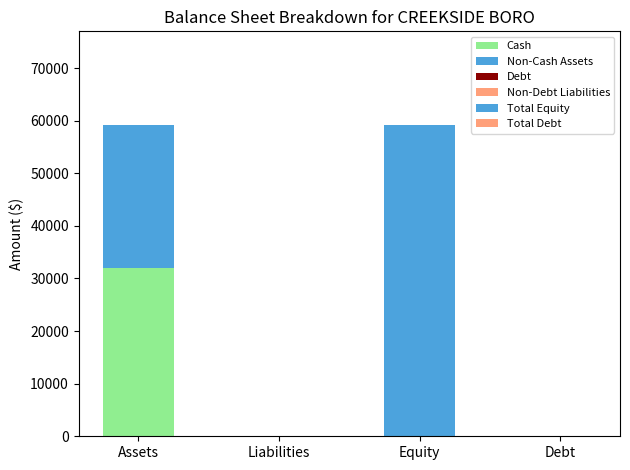

Is it true that Non-Debt Liabilities equals 0 at Debt?

True